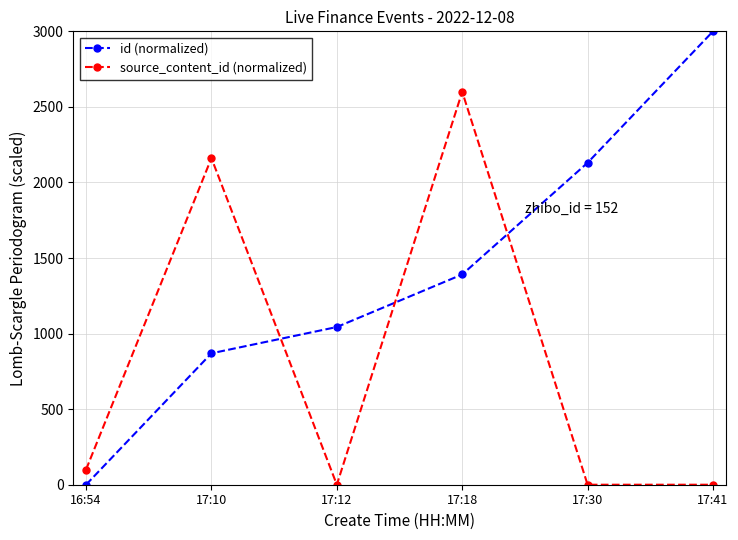

What is the greatest value displayed?

3000.0